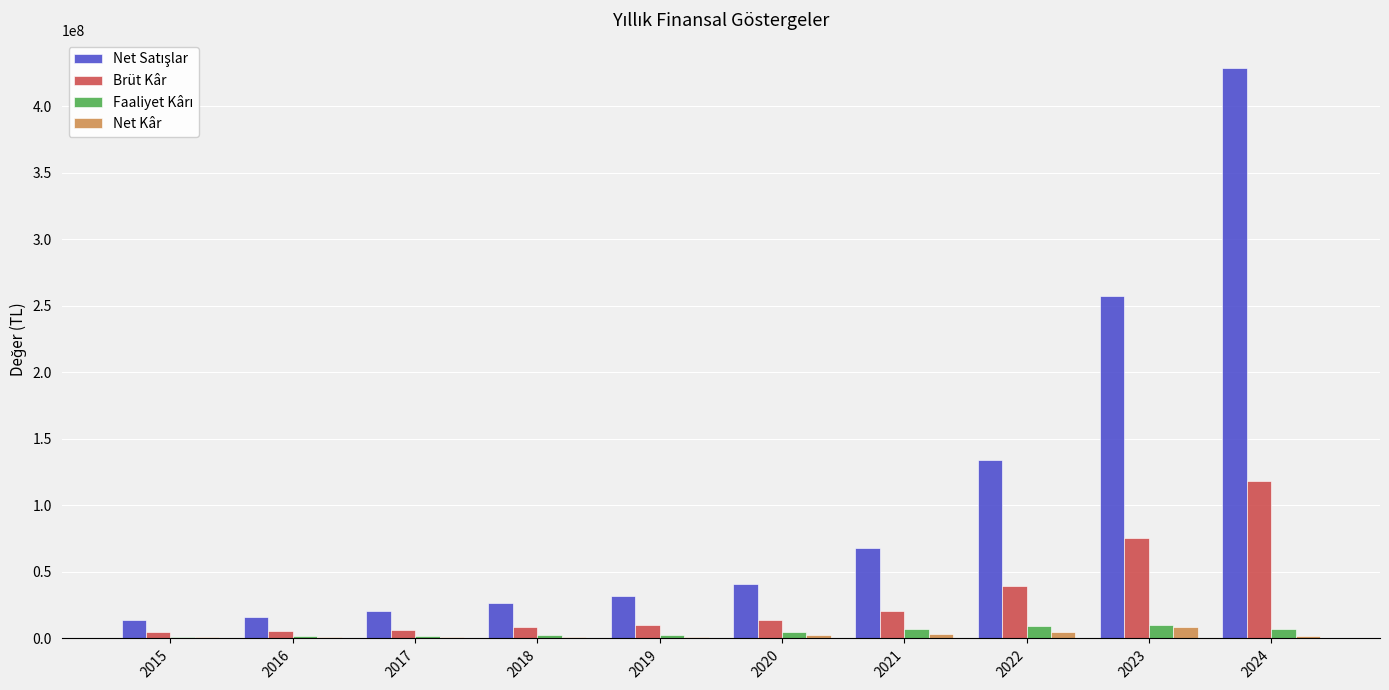

At which label does Faaliyet Kârı reach its peak?

2023